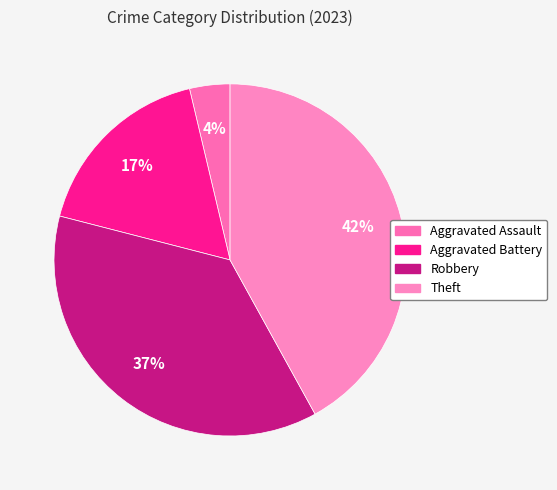

What is the total percentage of Theft and Robbery?

79.0%